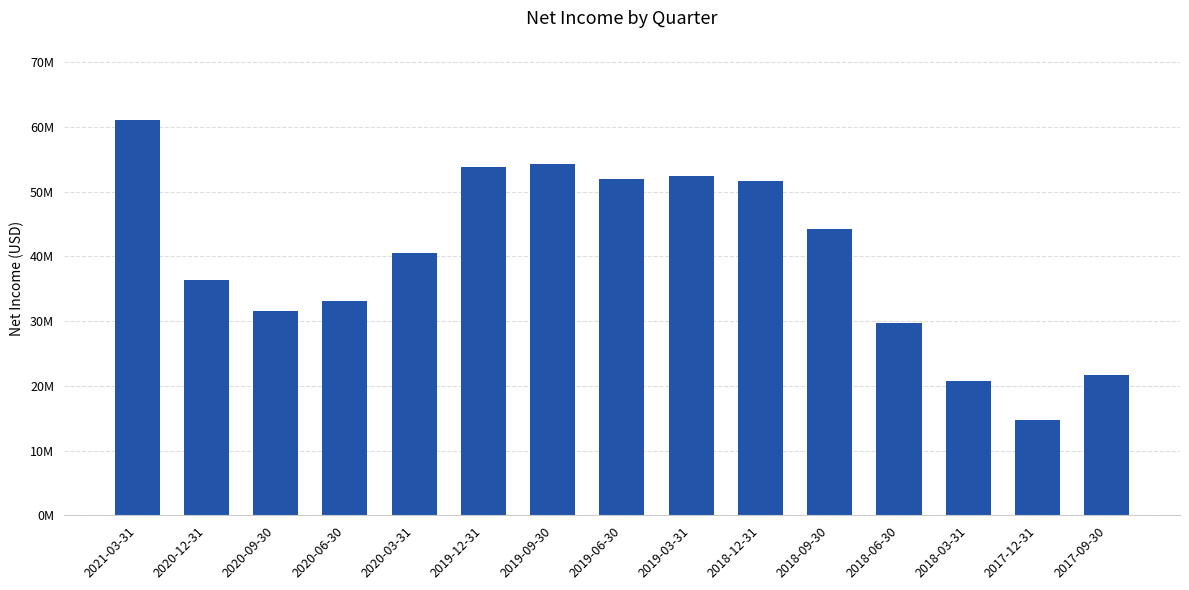

What position from the left is 2018-03-31?

13